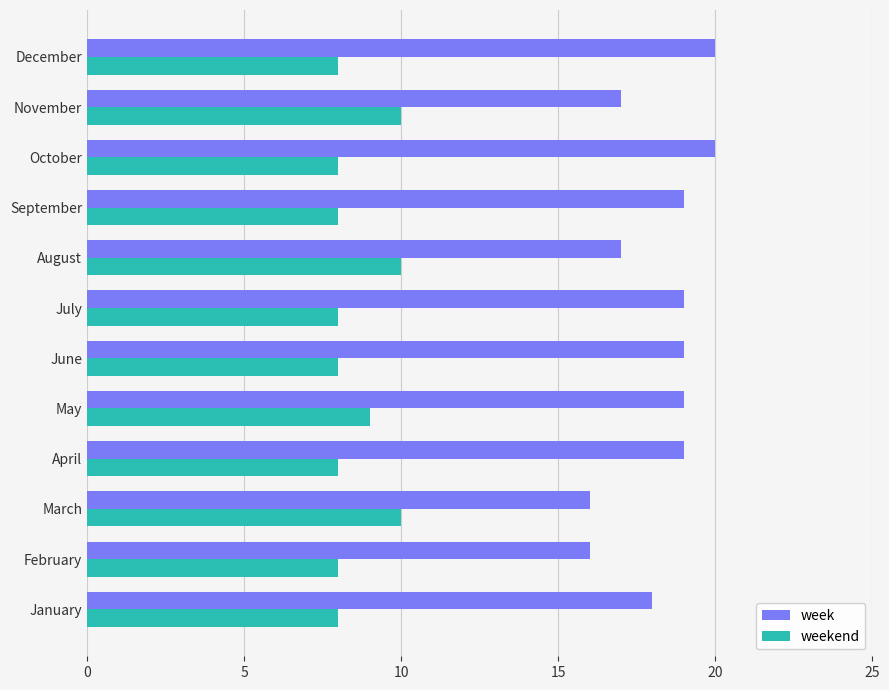

What is the maximum value shown in the chart?

20